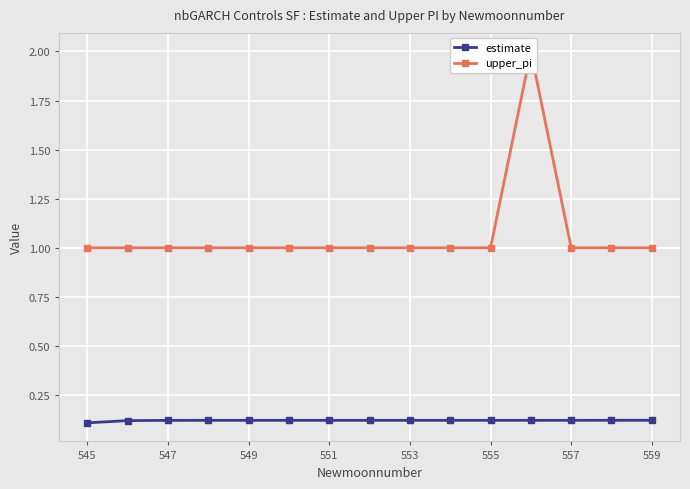

Is this an area chart (filled region under the line)?

No